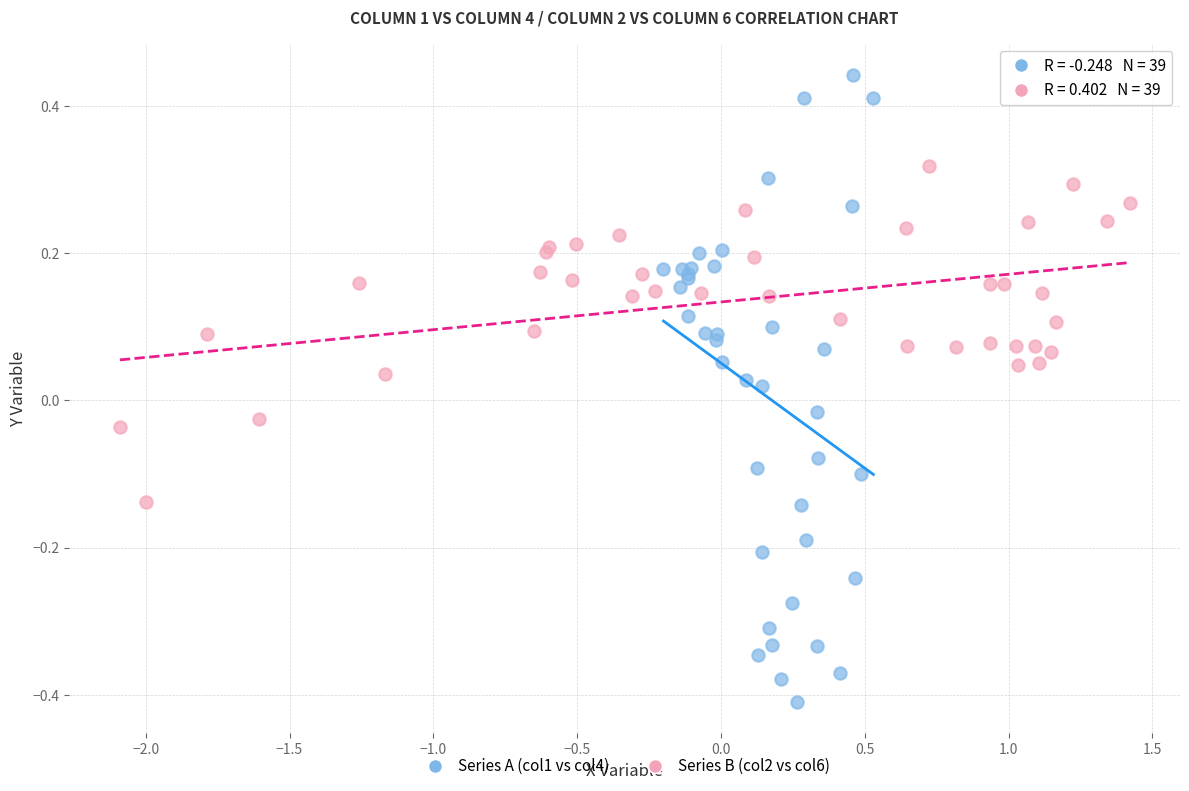

Which series has the largest Y range (max minus min)?

Series A (col1 vs col4)